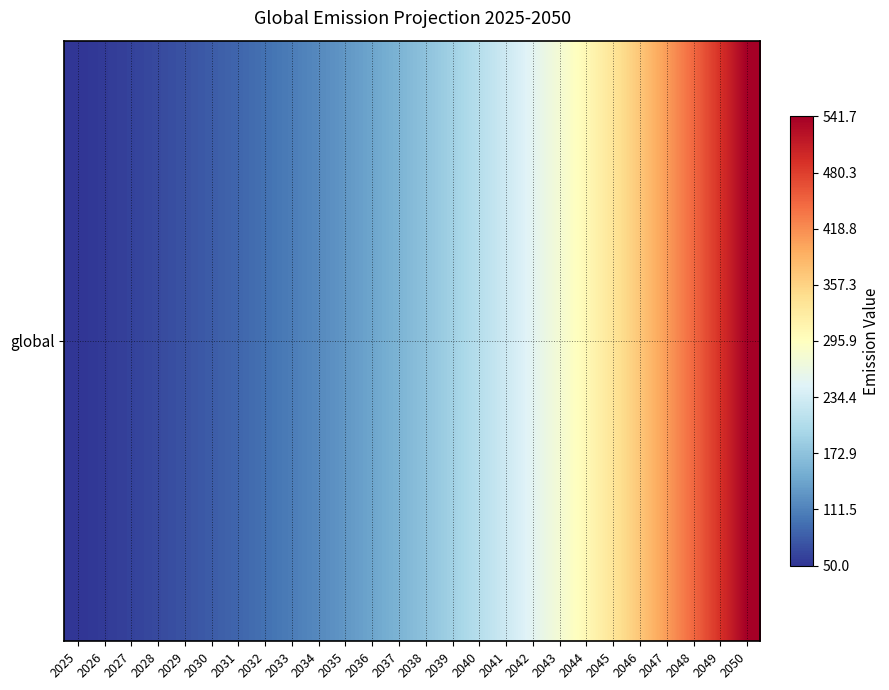

Where does the data first go above 172?

2038